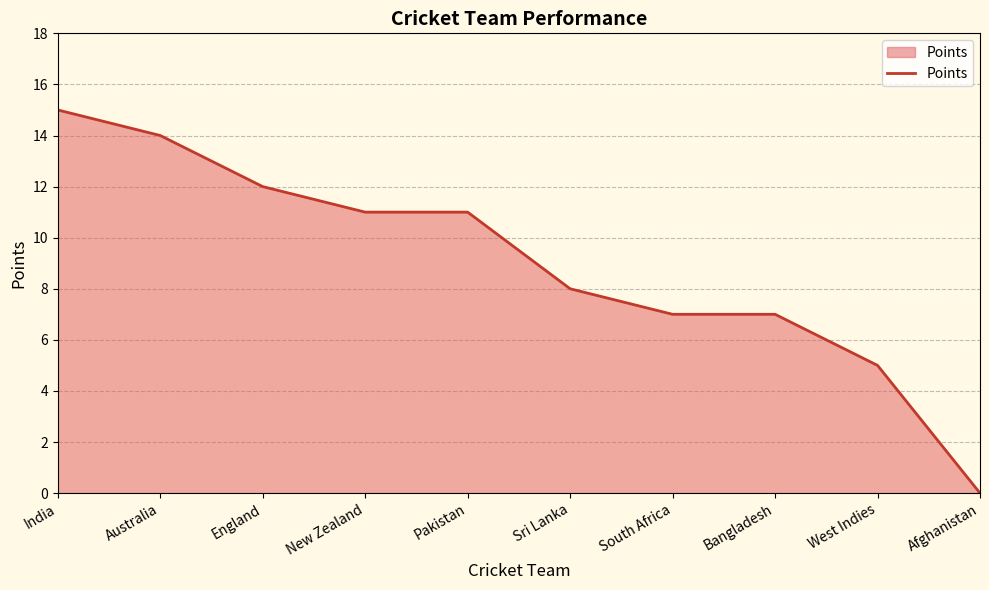

At which label does the data first exceed 11?

India